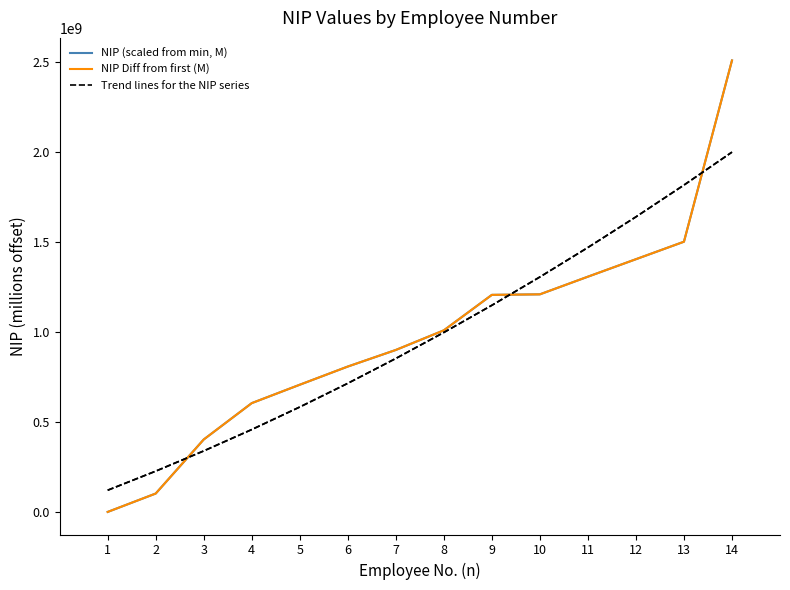

Between 4 and 5, which series saw the biggest shift?

Trend lines for the NIP series